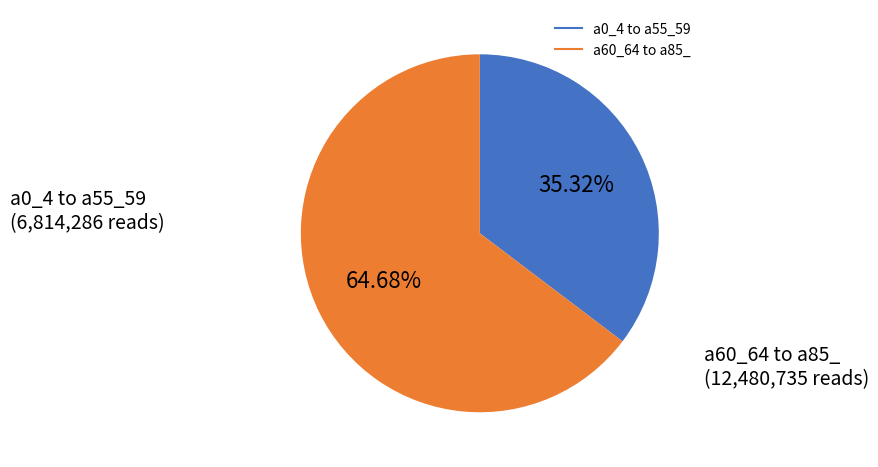

Is there a majority slice in this chart?

Yes